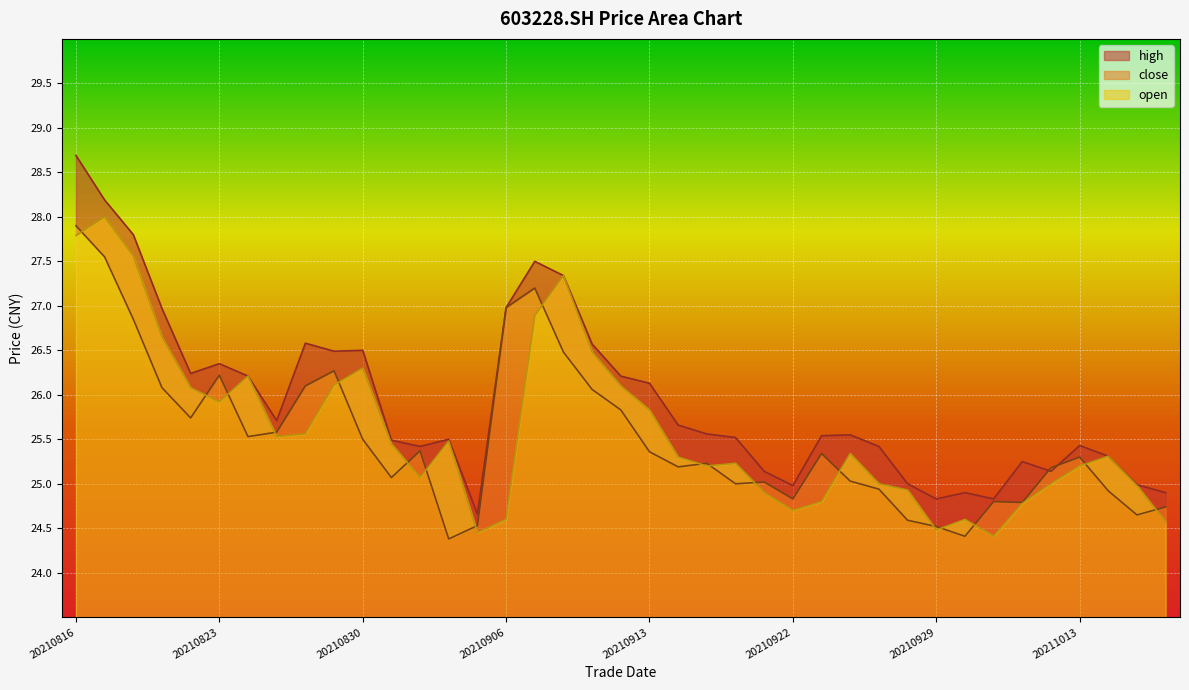

Which series has the largest total across all categories?

high